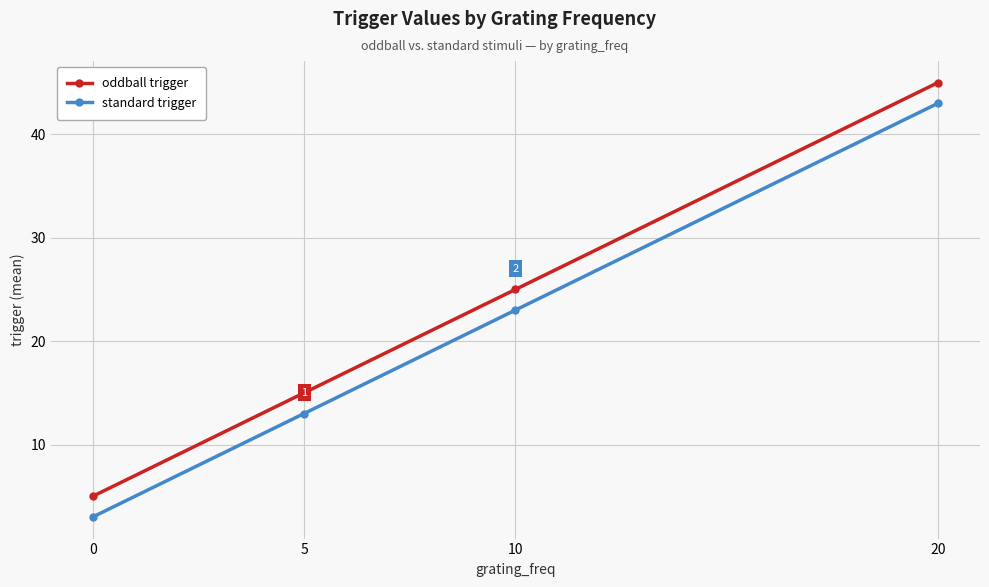

What is the value of the standard trigger point at the 2nd from the left?

13